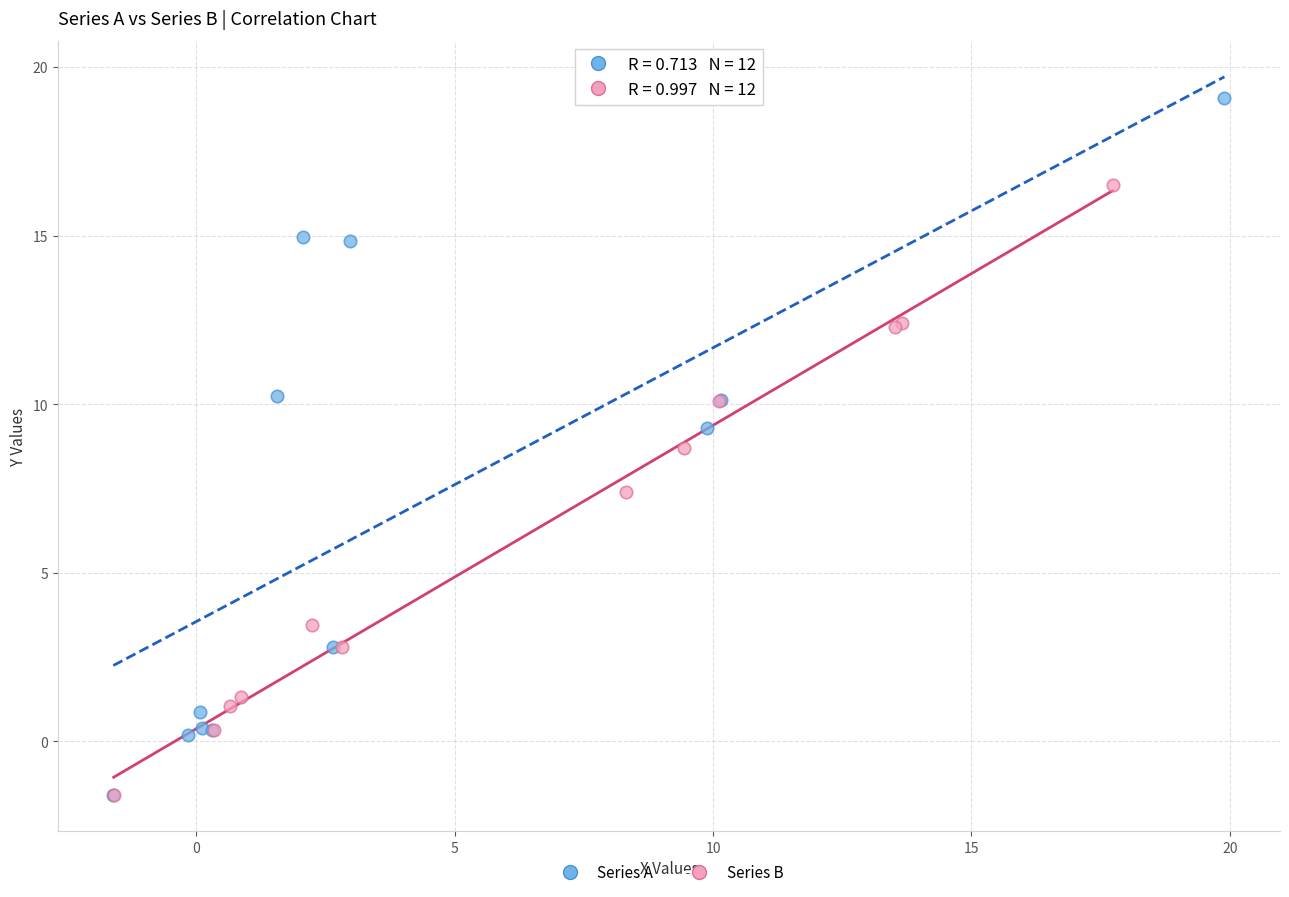

What are all the series names shown in the legend?

Series A, Series B